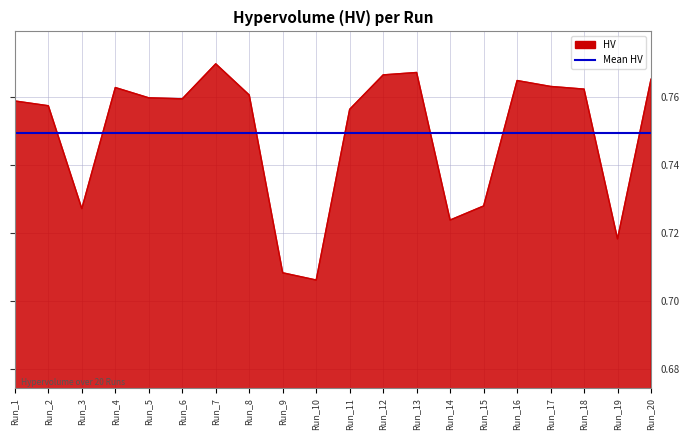

Rank the series by their maximum value, from lowest to highest.

Mean HV, HV